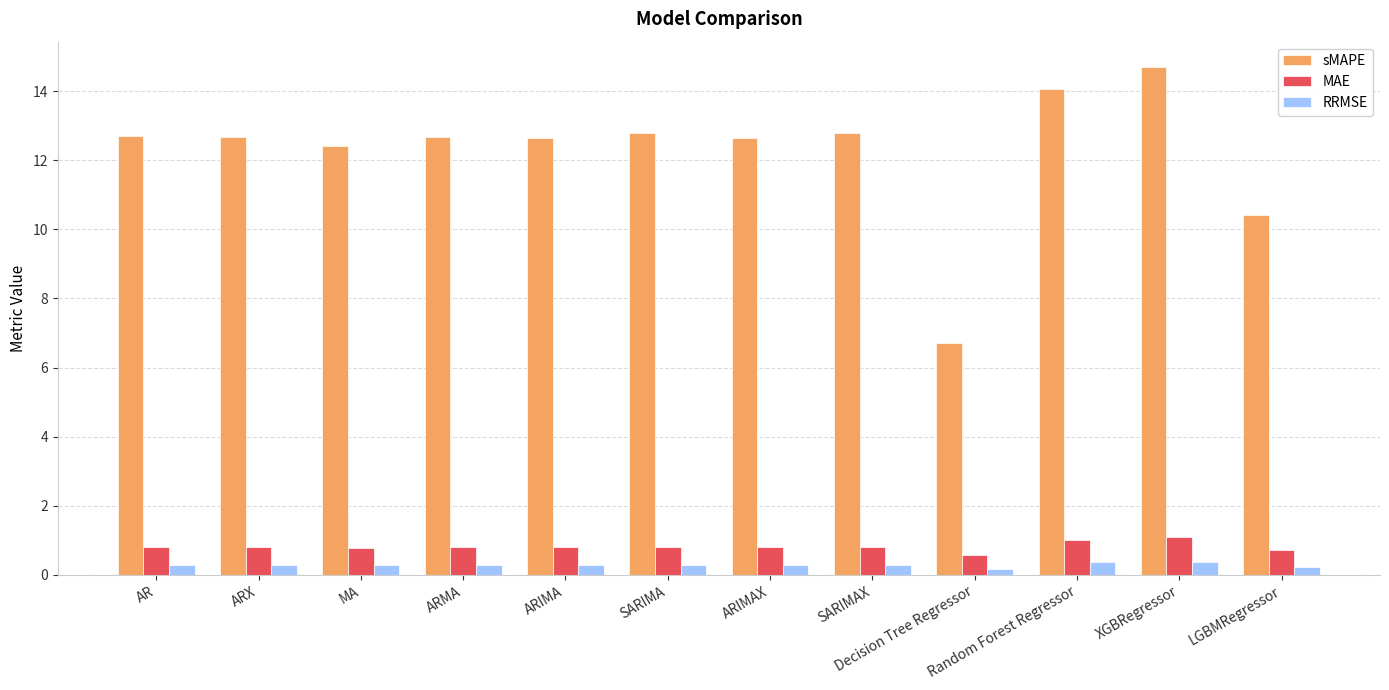

At which label is sMAPE closest to 10?

LGBMRegressor